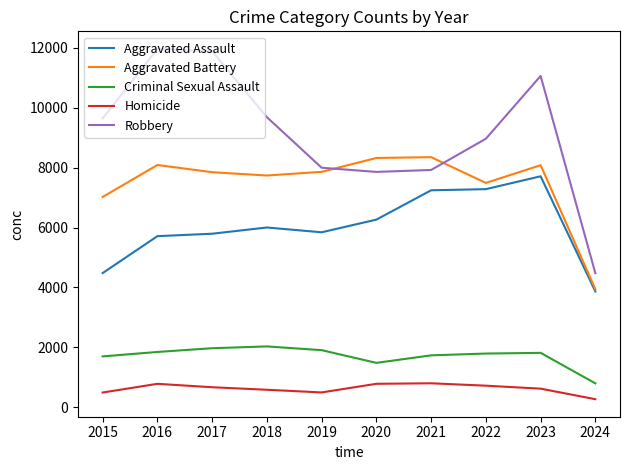

What is the sum of all Homicide values?

6254